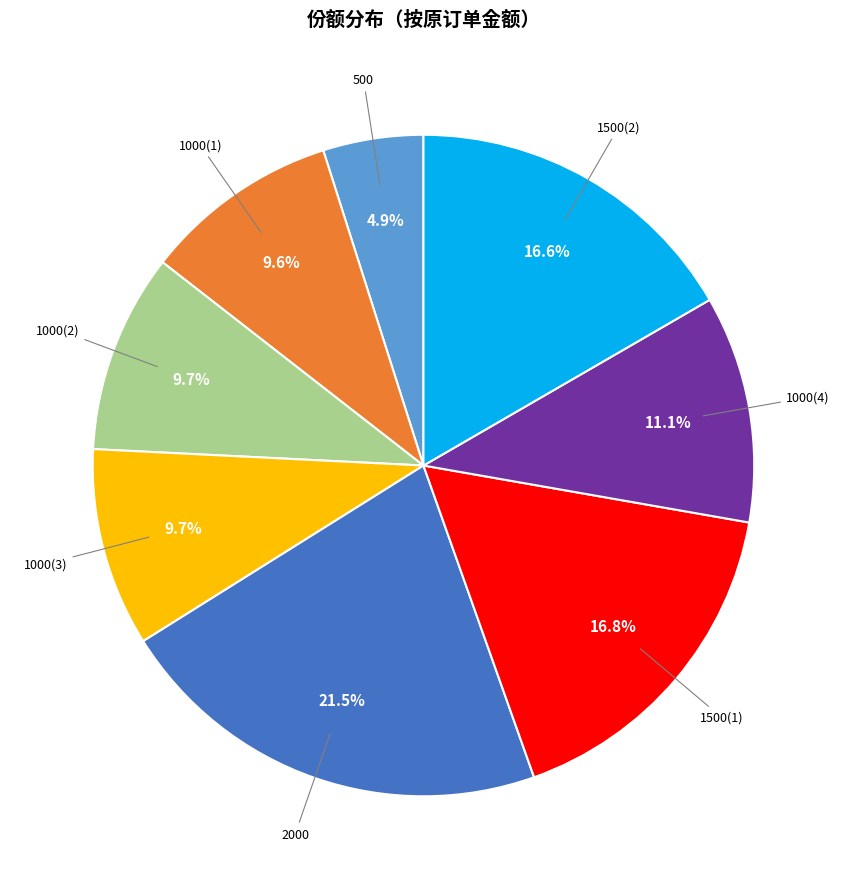

Between 1500(1) and 1000(2), which is larger?

1500(1)